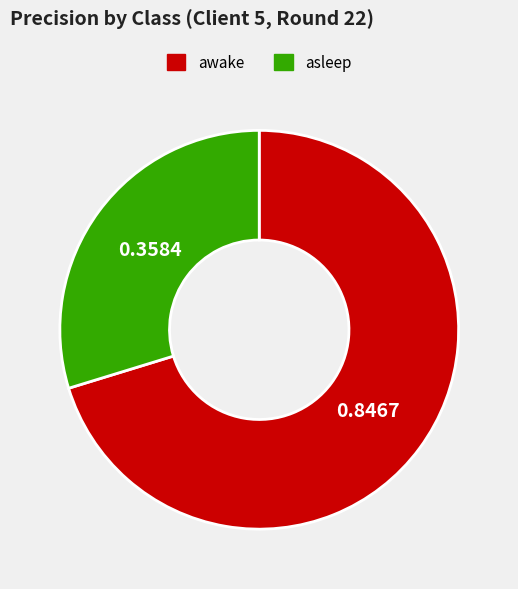

Between awake and asleep, which is larger?

awake